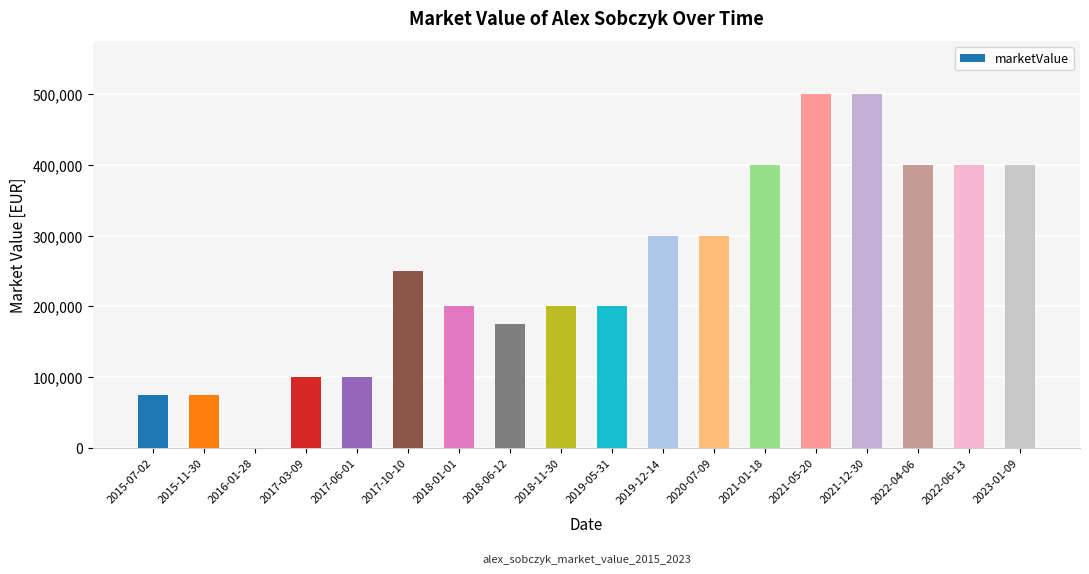

What is the sum of the values at 2018-06-12 and 2022-06-13?

575000